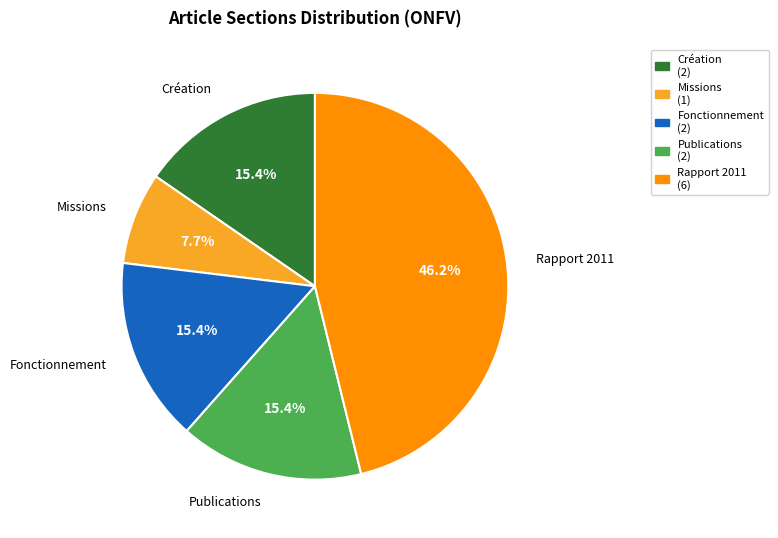

Does any single category account for the majority?

No